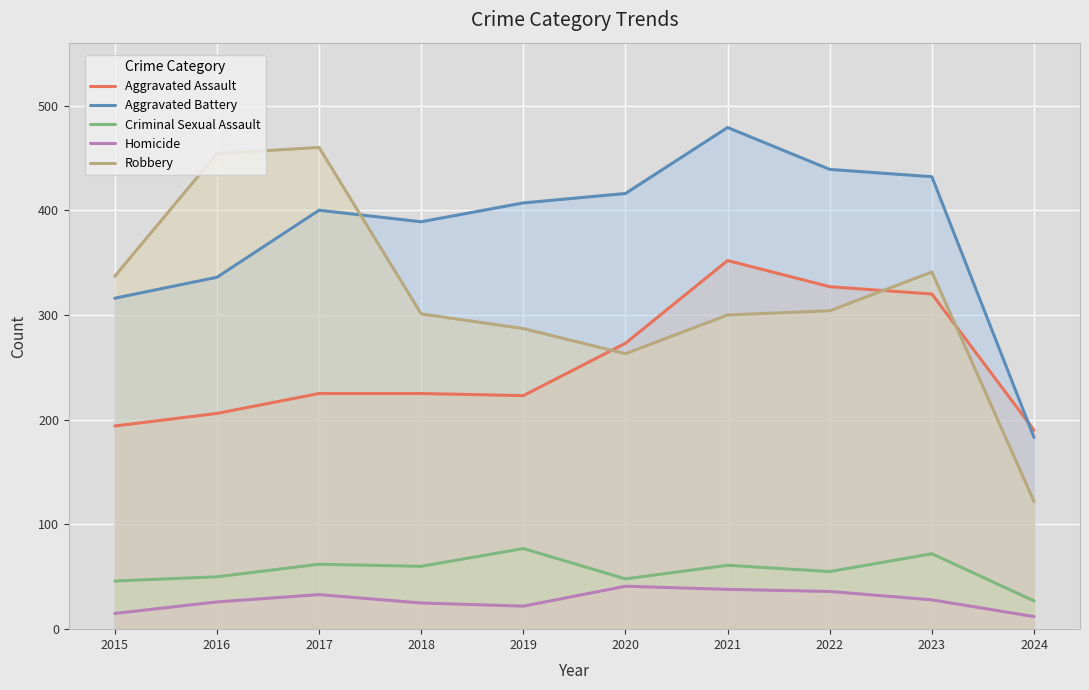

What is the total value across all series at 2021?

1230